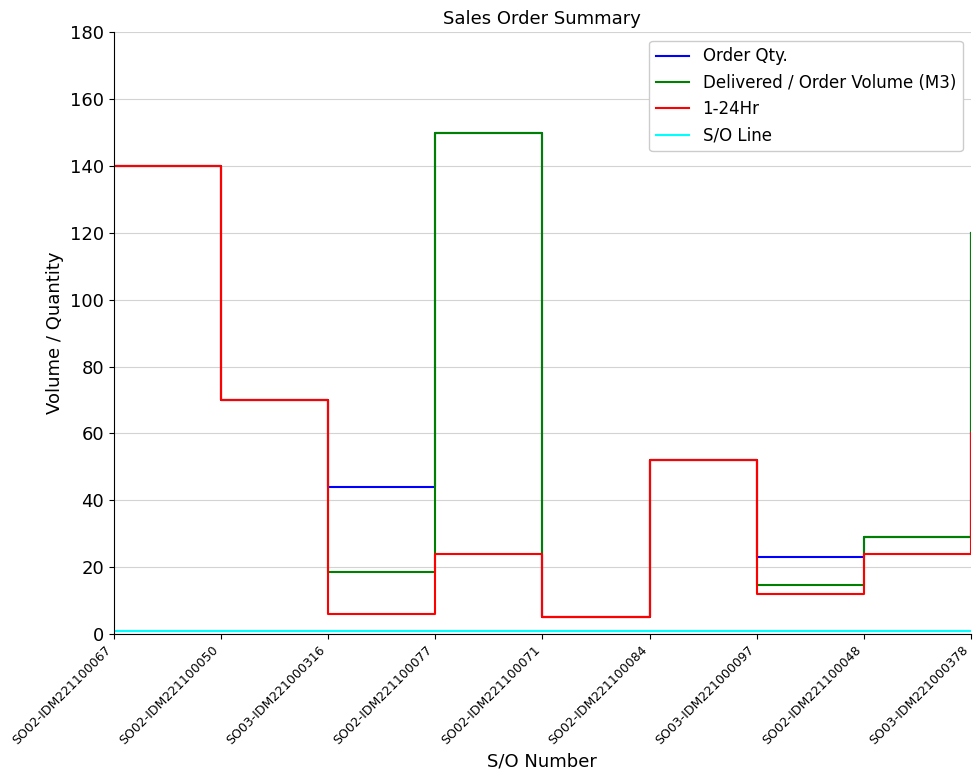

Rank the categories by Delivered / Order Volume (M3) value from highest to lowest.

SO02-IDM221100077, SO02-IDM221100067, SO03-IDM221000378, SO02-IDM221100050, SO02-IDM221100084, SO02-IDM221100048, SO03-IDM221000316, SO03-IDM221000097, SO02-IDM221100071